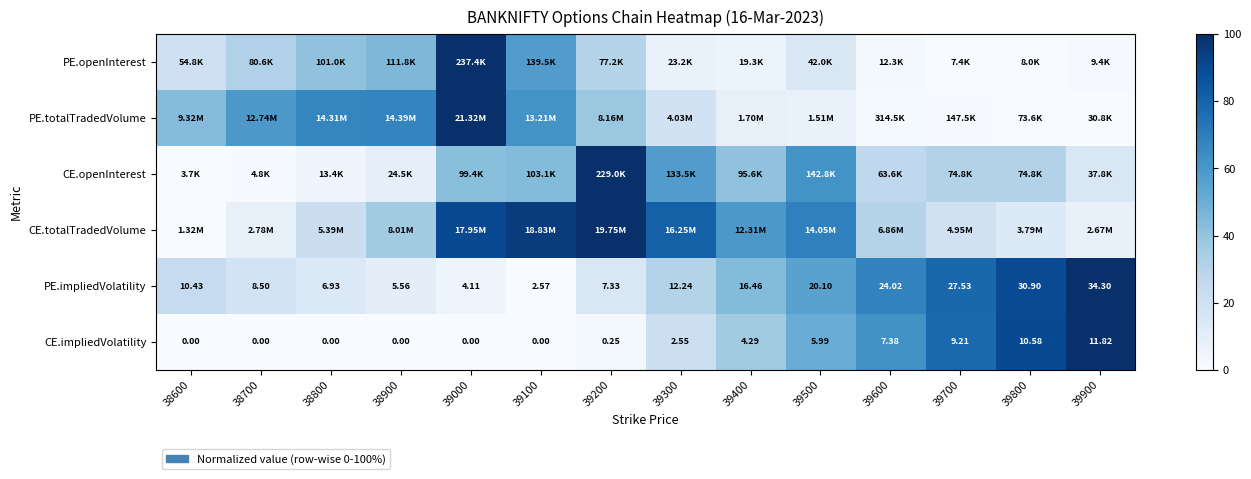

Which series changed the most between 39200 and 39400?

CE.openInterest